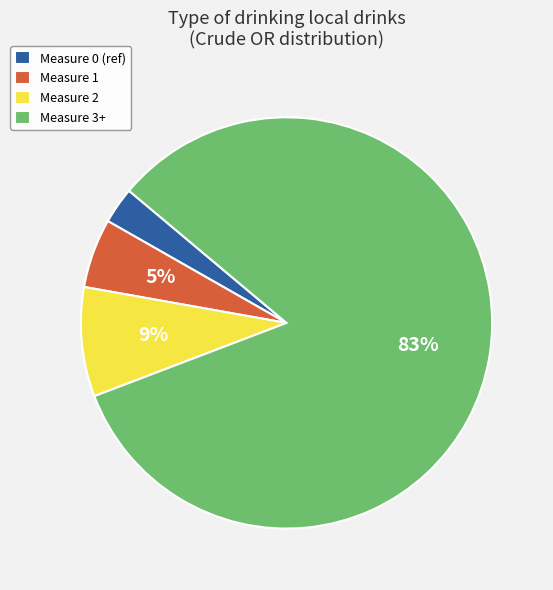

Is Measure 1 the majority of the pie?

No